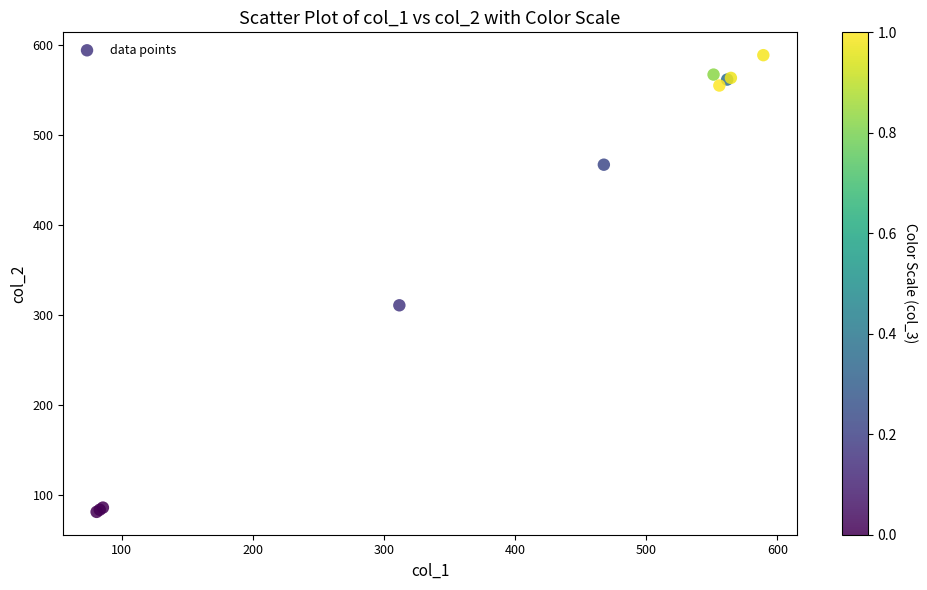

What Y value in the scatter plot is closest to 334?

310.3